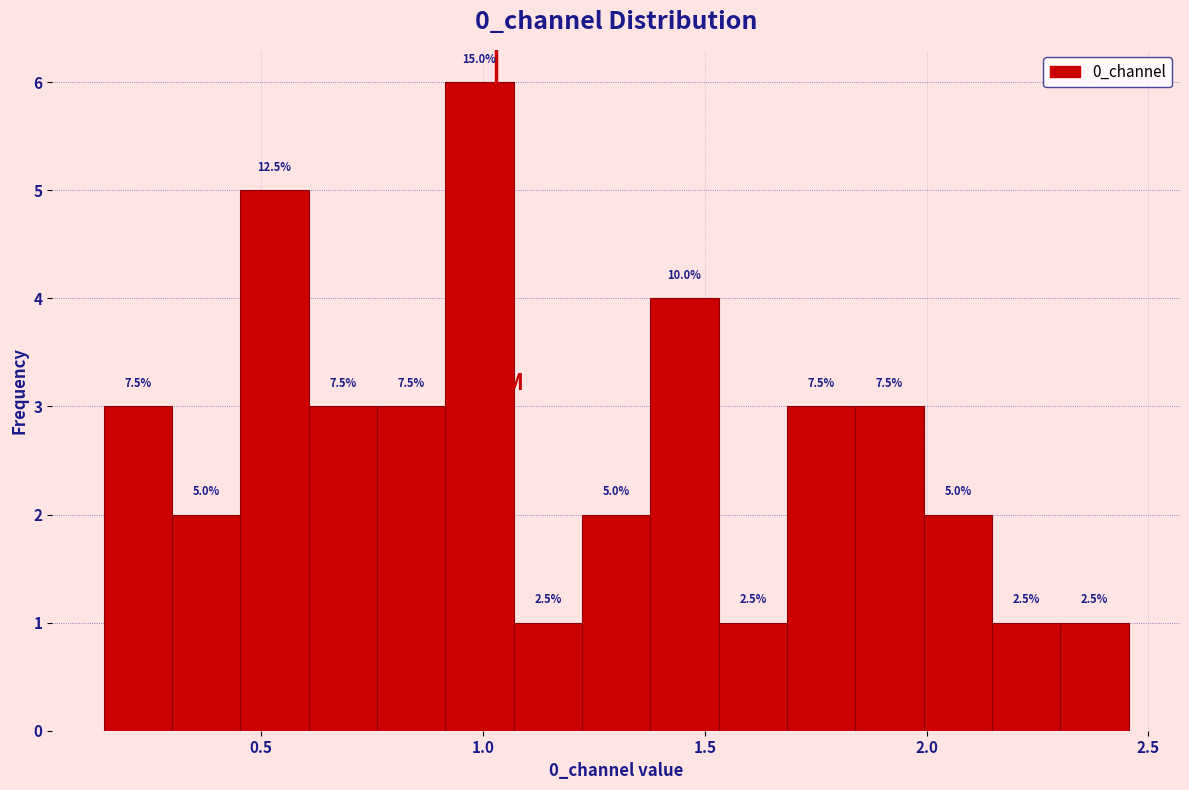

Around what value on the x-axis is the tallest bar? Give the approximate position of its centre, as read against the axis.

1.00